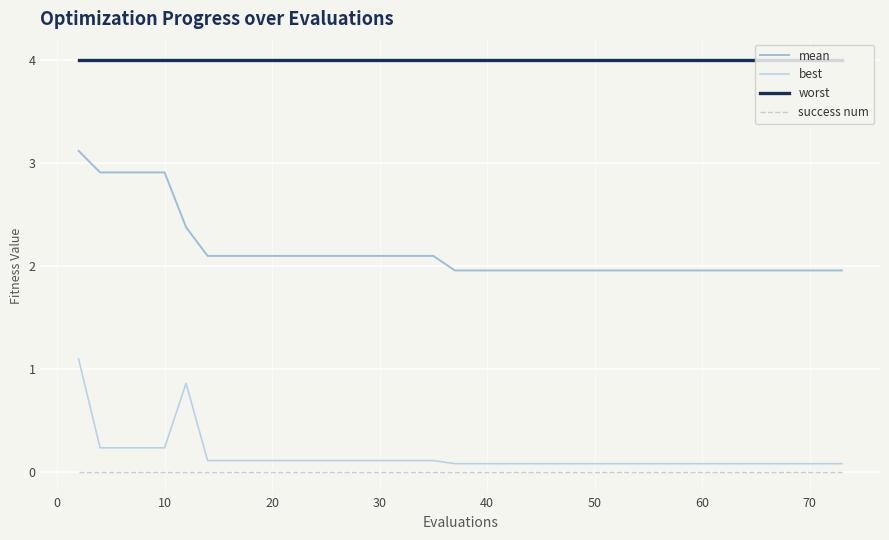

Does the chart display data point markers on the line(s)?

No